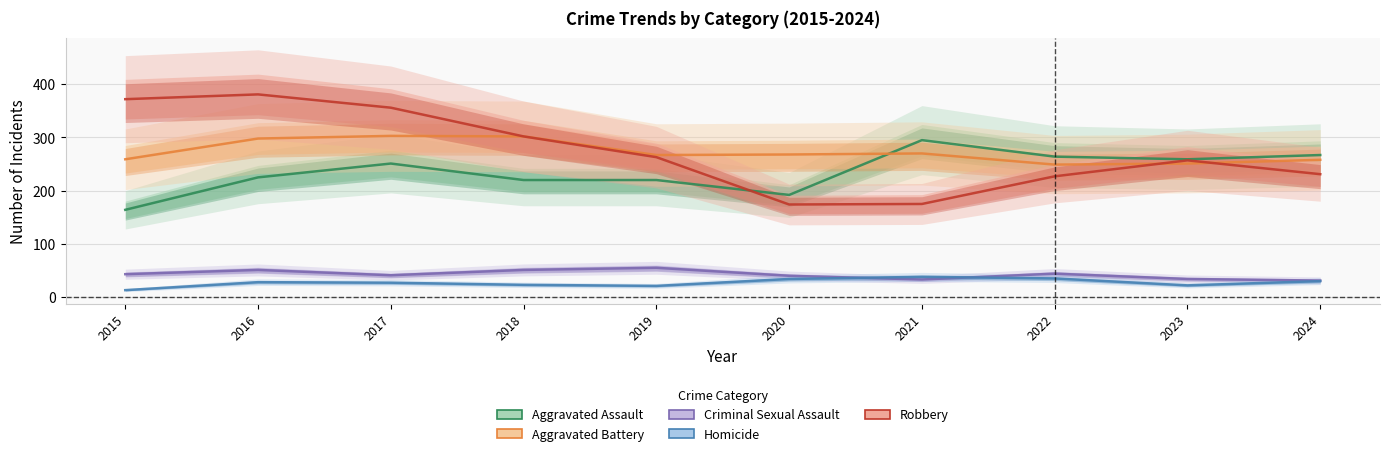

What is the difference between the second highest and minimum values in the Homicide series?

22